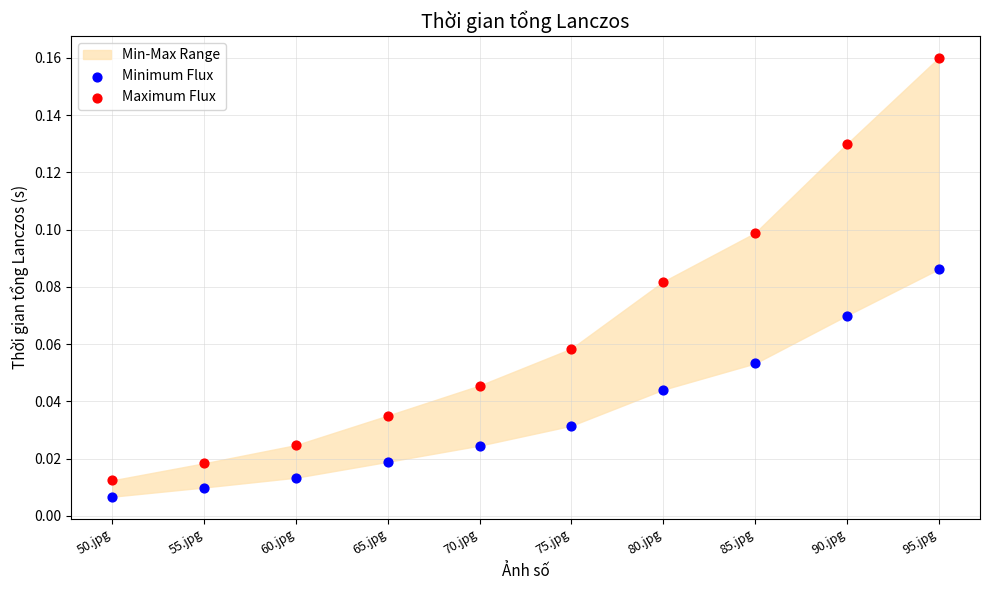

Which series has the largest Y range (max minus min)?

Maximum Flux